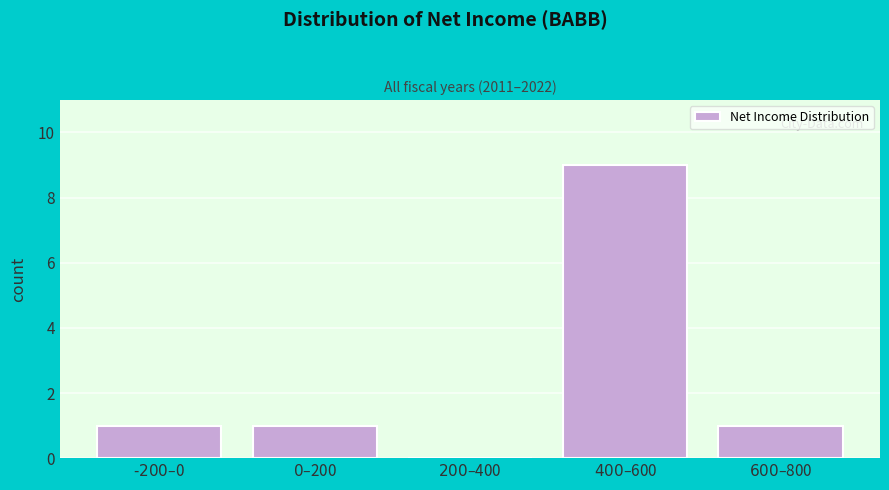

What is the greatest value displayed?

9